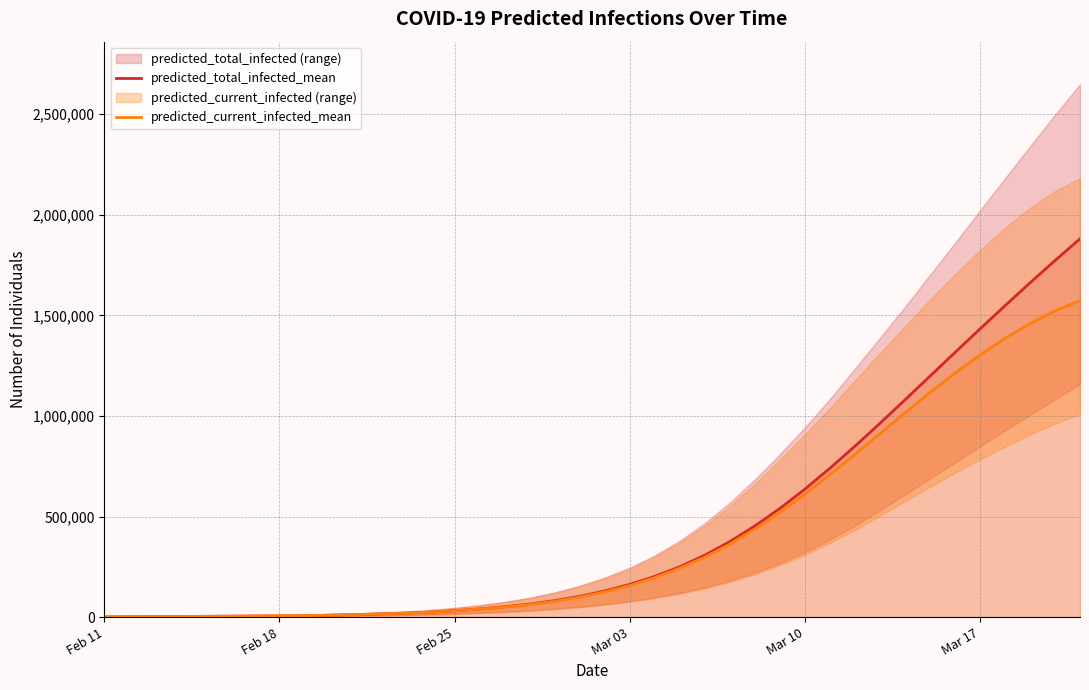

True or false: predicted_total_infected_mean and predicted_current_infected_mean intersect in this chart.

False